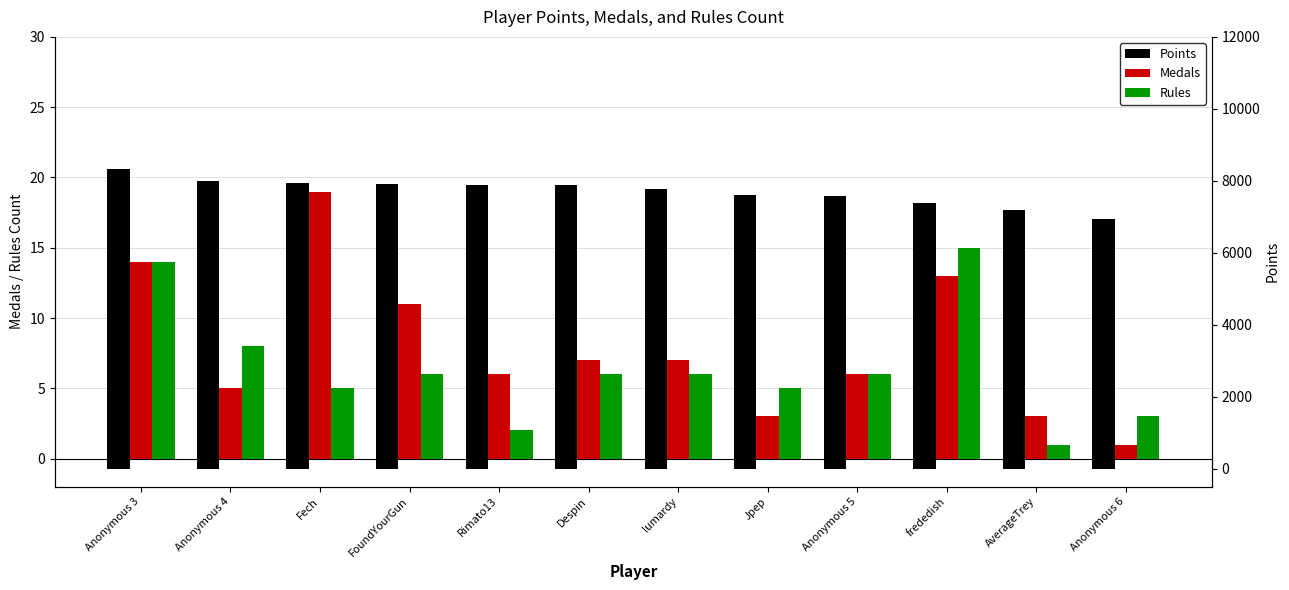

What is the sum of the Medals values at Despin and Anonymous 4?

12